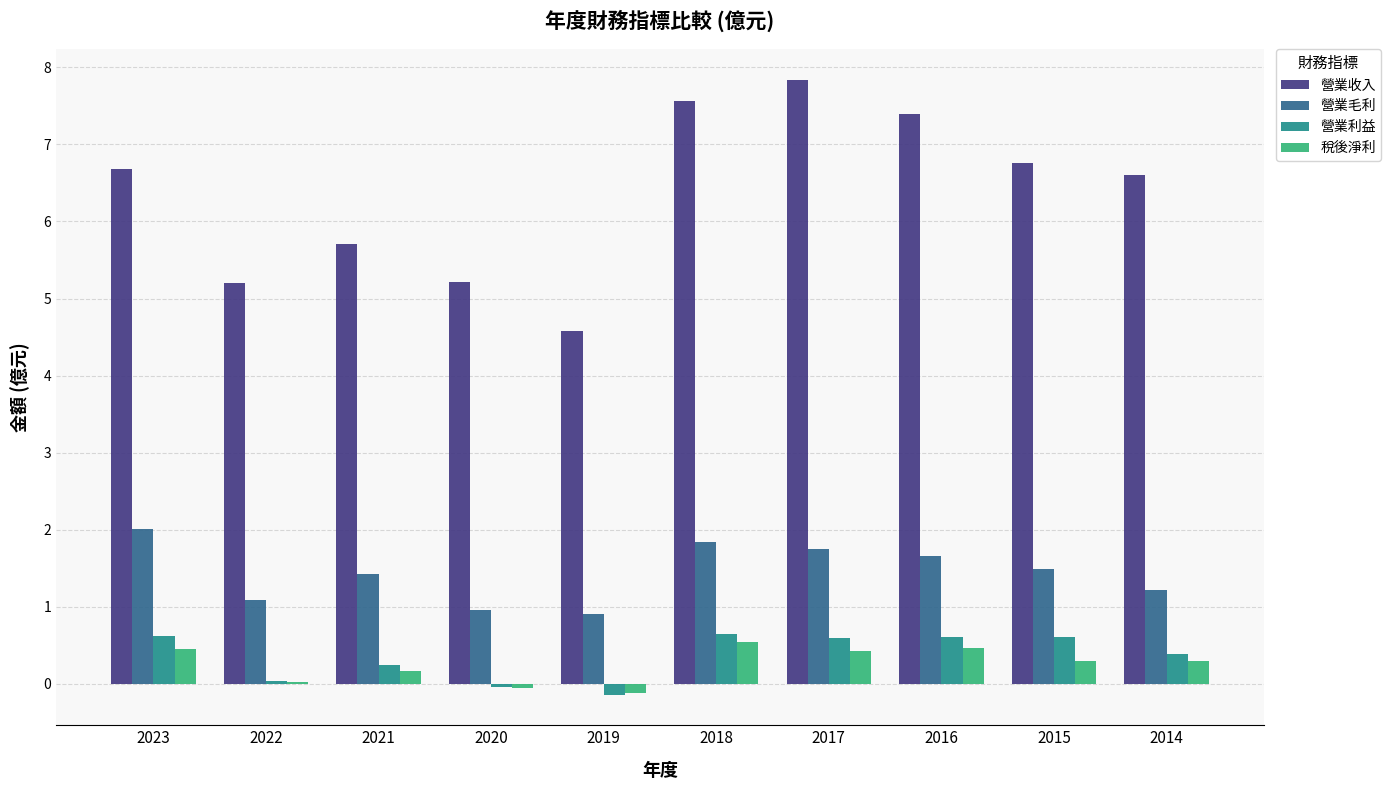

The 營業收入 series shows 5.2 at 2020. True or false?

True